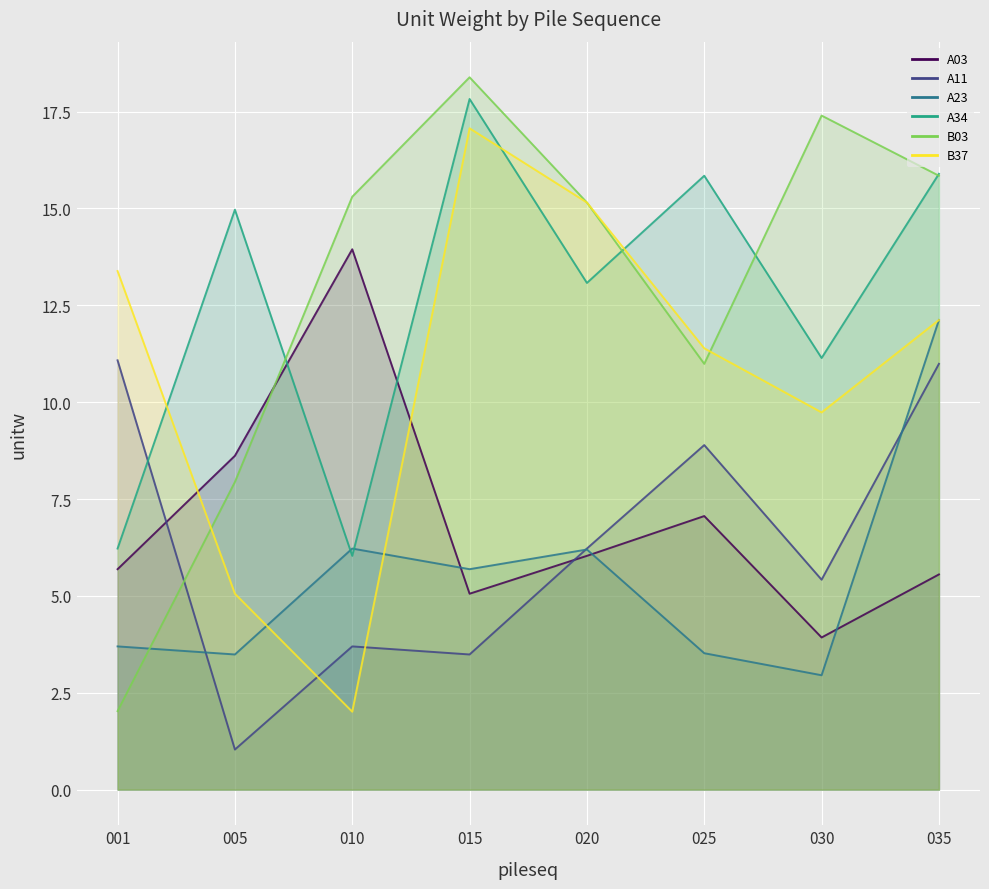

What is the average value of the A03 series?

7.0